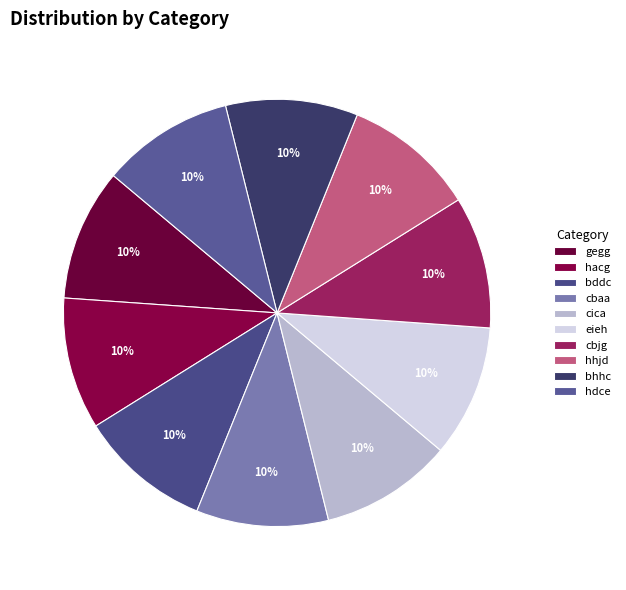

What is the largest slice in the pie chart?

bhhc